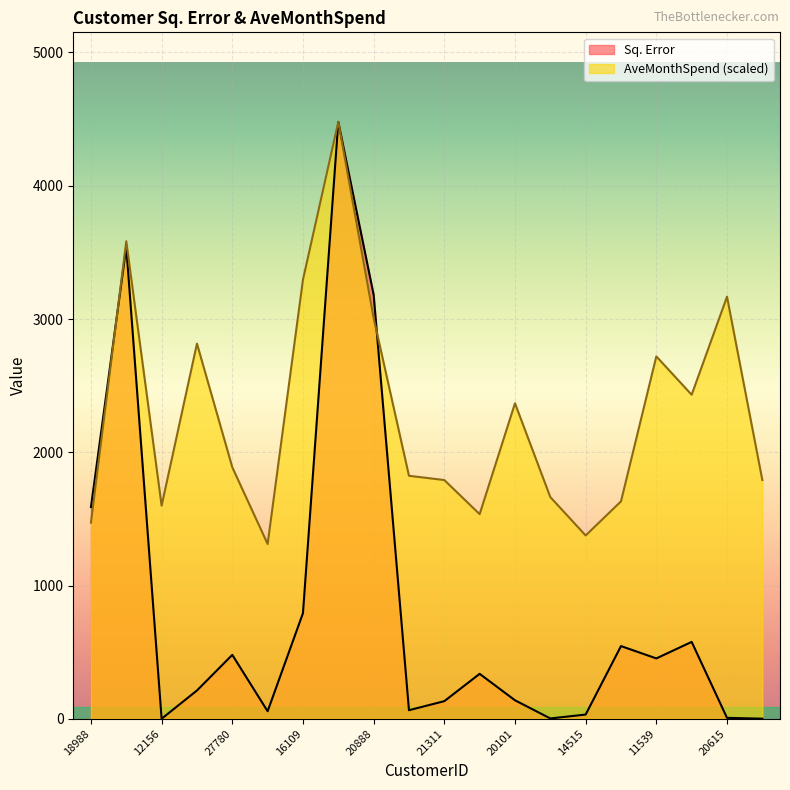

Which category has the highest value in the AveMonthSpend series?

15606